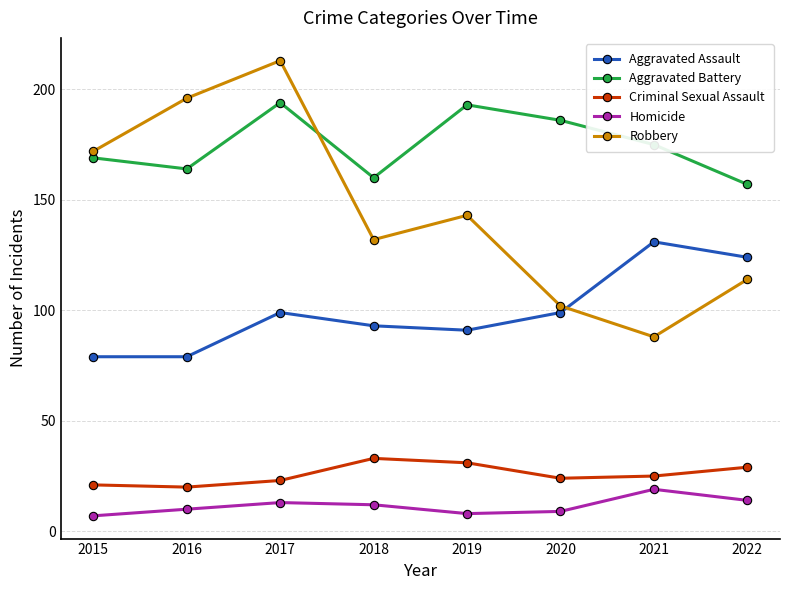

Which category has the highest value in the Aggravated Assault series?

2021